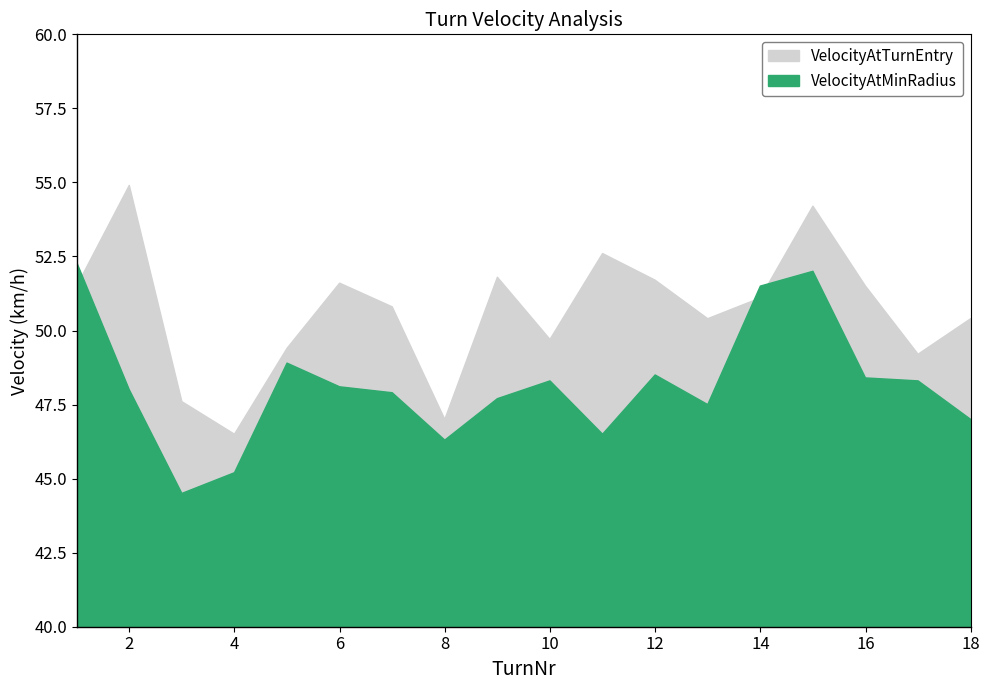

List the series in order of their peak value, highest first.

VelocityAtTurnEntry, VelocityAtMinRadius